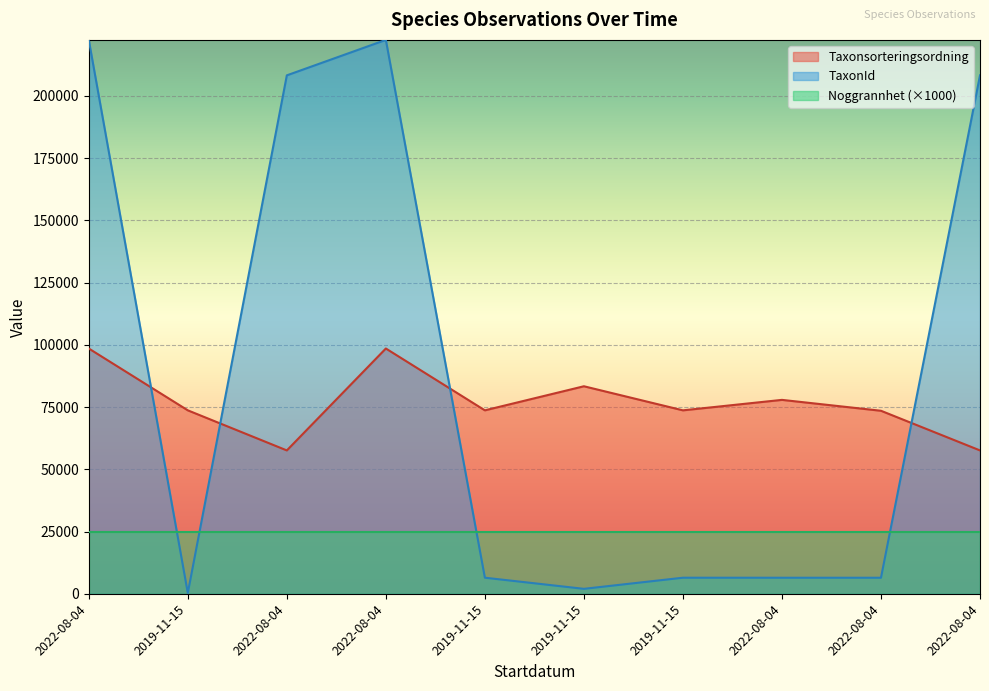

How many interior local peaks does the Taxonsorteringsordning series have?

3